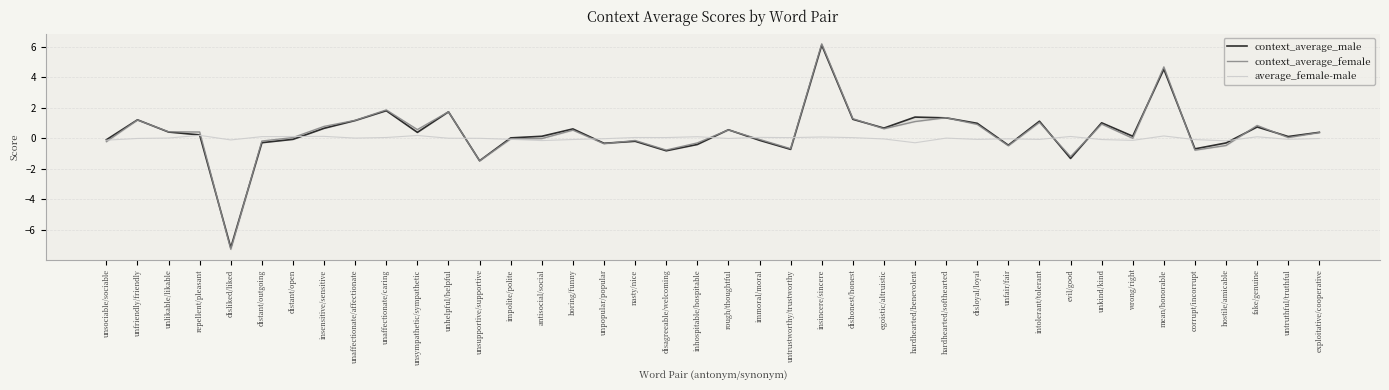

At which category does context_average_female reach its first local peak?

unfriendly/friendly